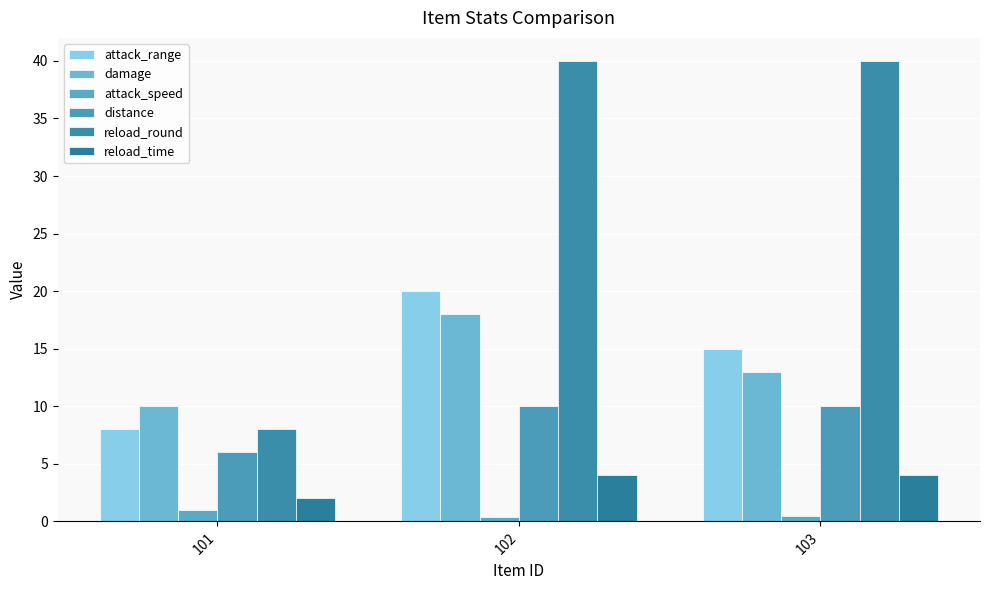

At how many categories does at least one series exceed 3?

3